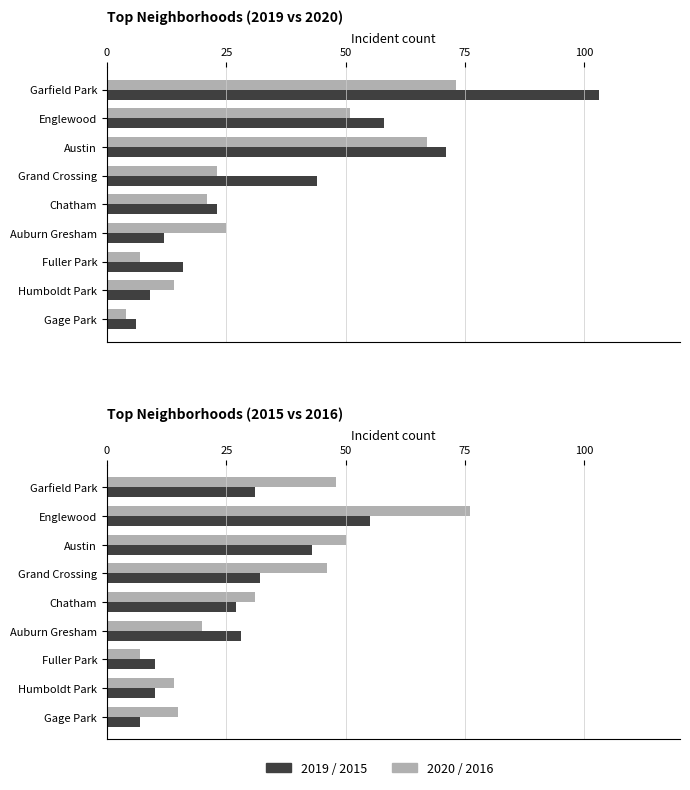

Which series has the widest spread of values?

2019